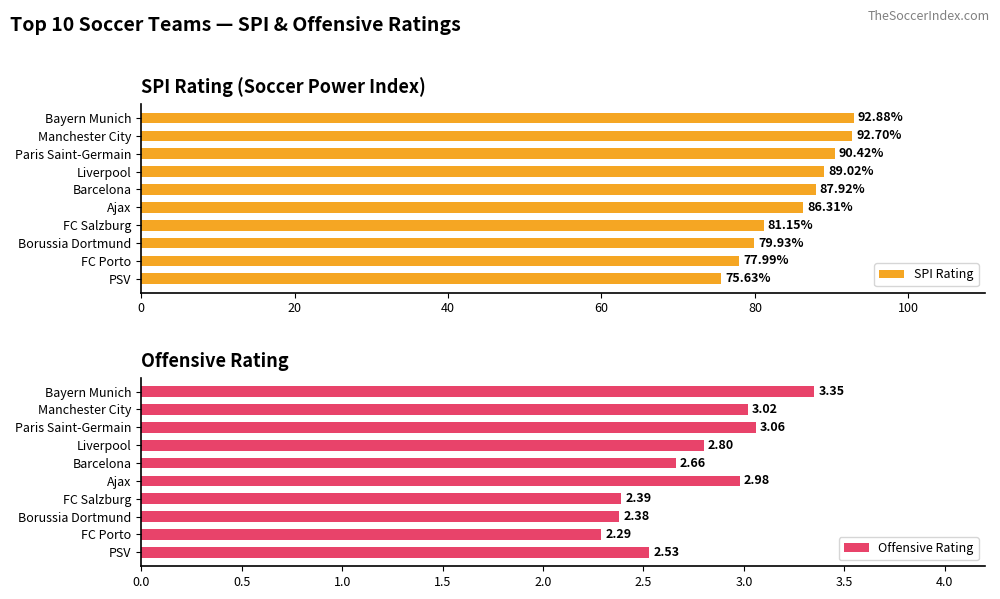

What is the sum of all Offensive Rating values?

27.5